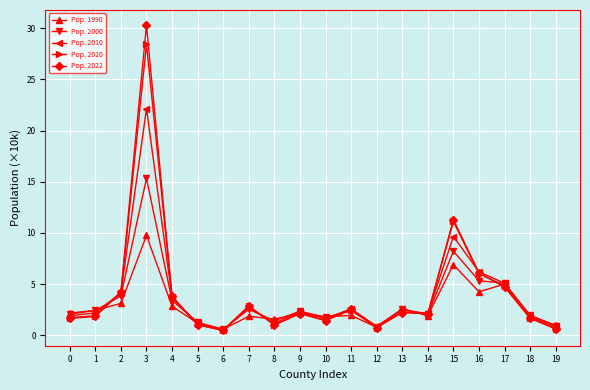

What is the spread (max minus min) of values at 15?

4.4